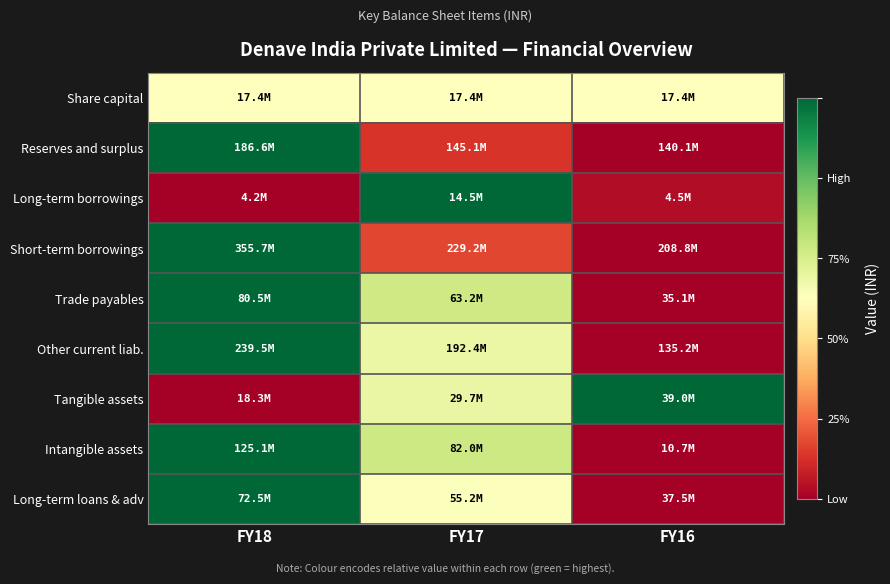

Count the number of data series in this chart.

9